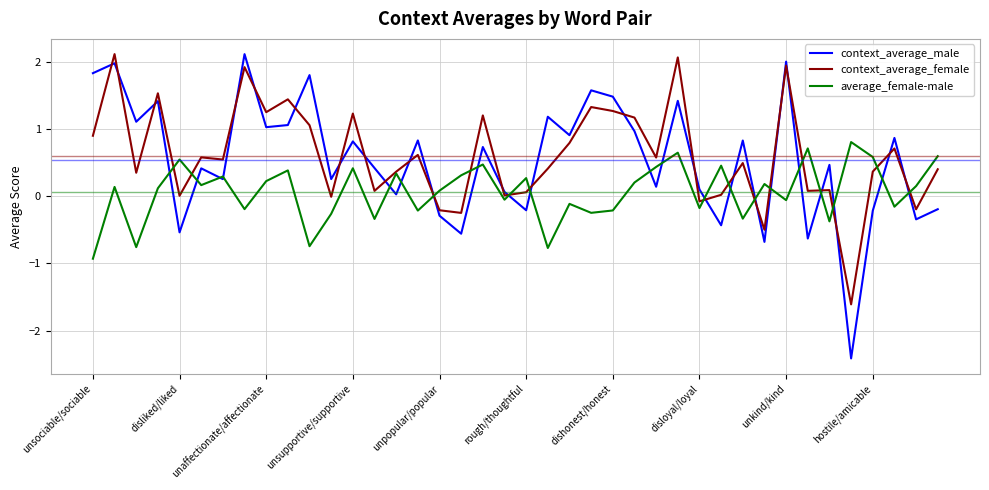

True or false: context_average_male has more than 1 points higher than both neighbors.

True